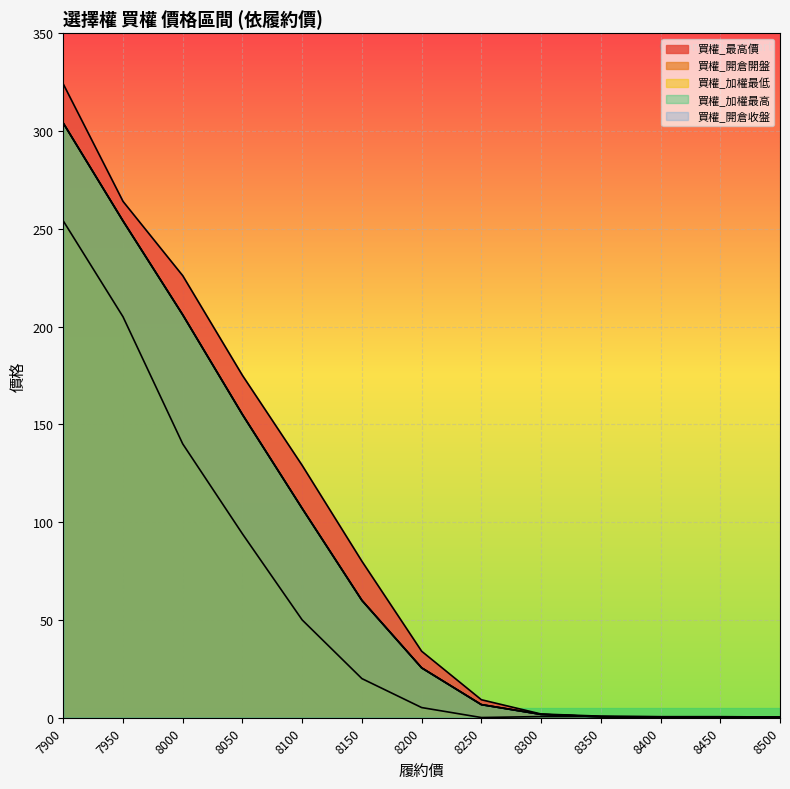

What is the difference between the highest and lowest values at 8050?

81.0